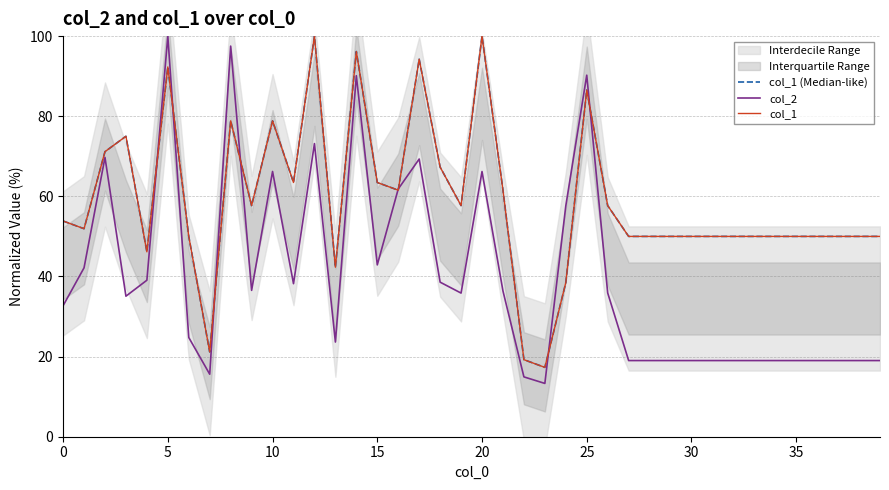

The col_2 series shows 6.7 at 29. True or false?

False